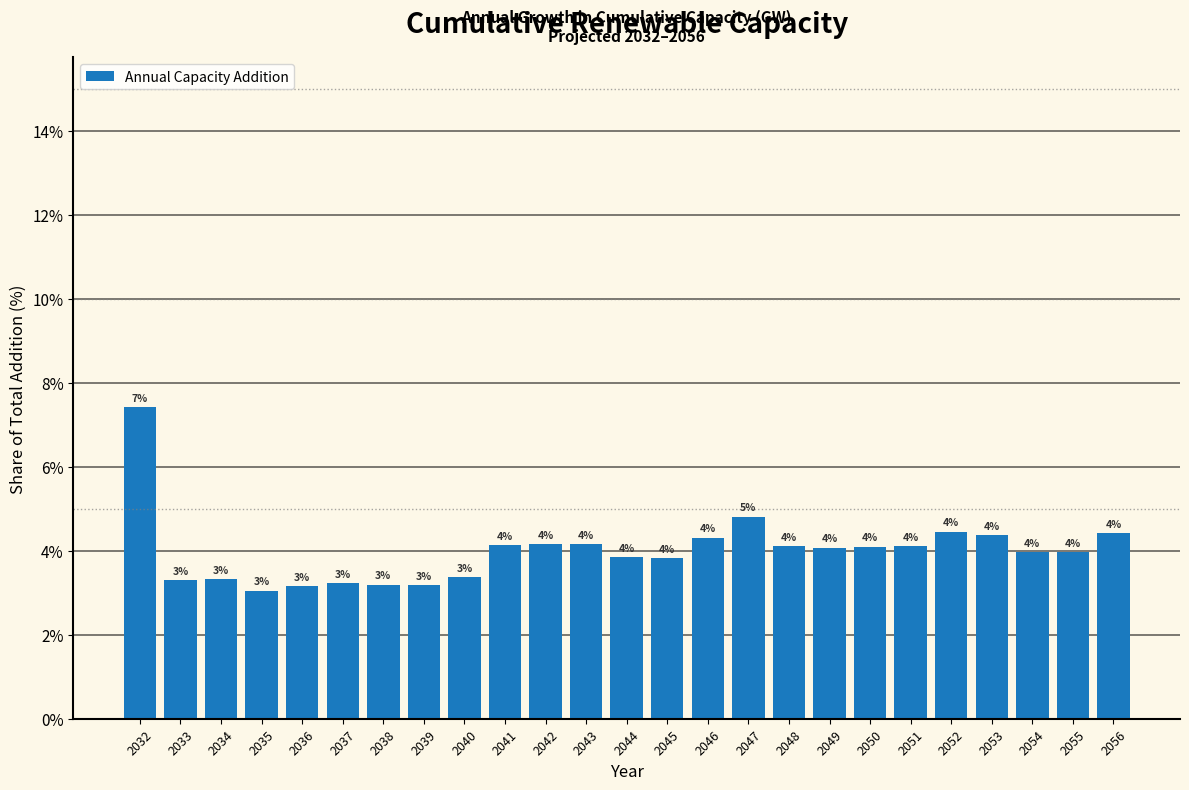

What is the value of the 15th bar from the left?

4.3